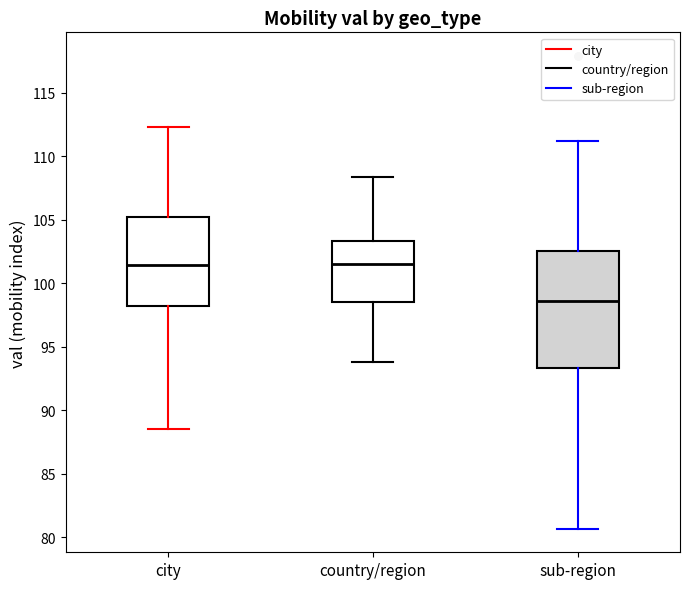

Reading left to right, transcribe this box plot: for each box, give where its median line is, the range the box spans, and where its two whiskers end, as read against the y-axis. The values are not printed on the chart, so give them approximately, as read against the axis.

city: median 101.5, box 98.0 to 105.0, whiskers 88.5 to 112.5
country/region: median 101.5, box 98.5 to 103.5, whiskers 94.0 to 108.5
sub-region: median 98.5, box 93.5 to 102.5, whiskers 80.5 to 111.0